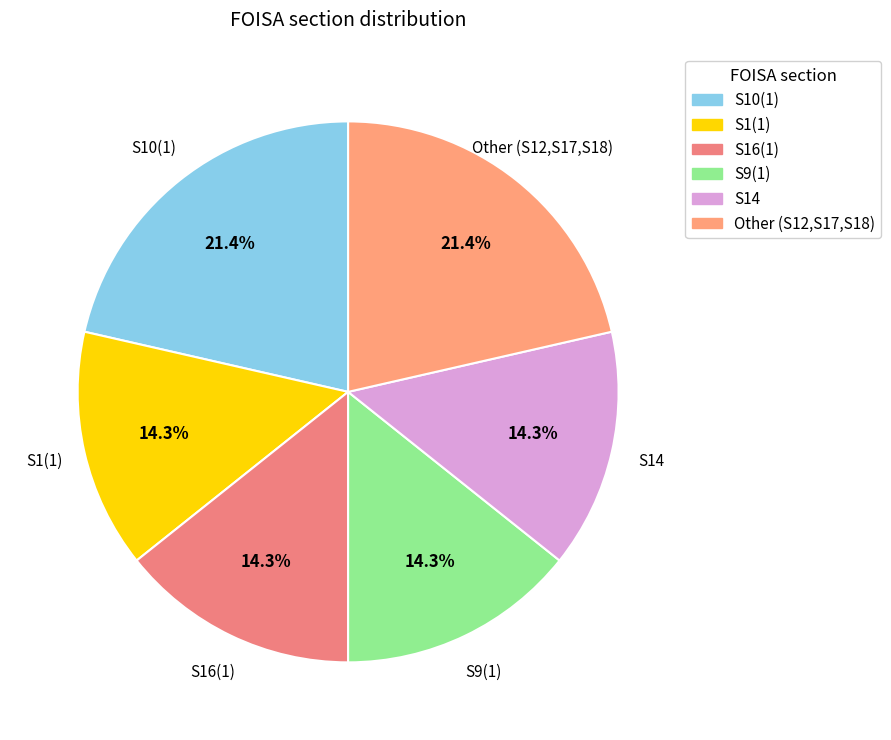

Is there a majority slice in this chart?

No